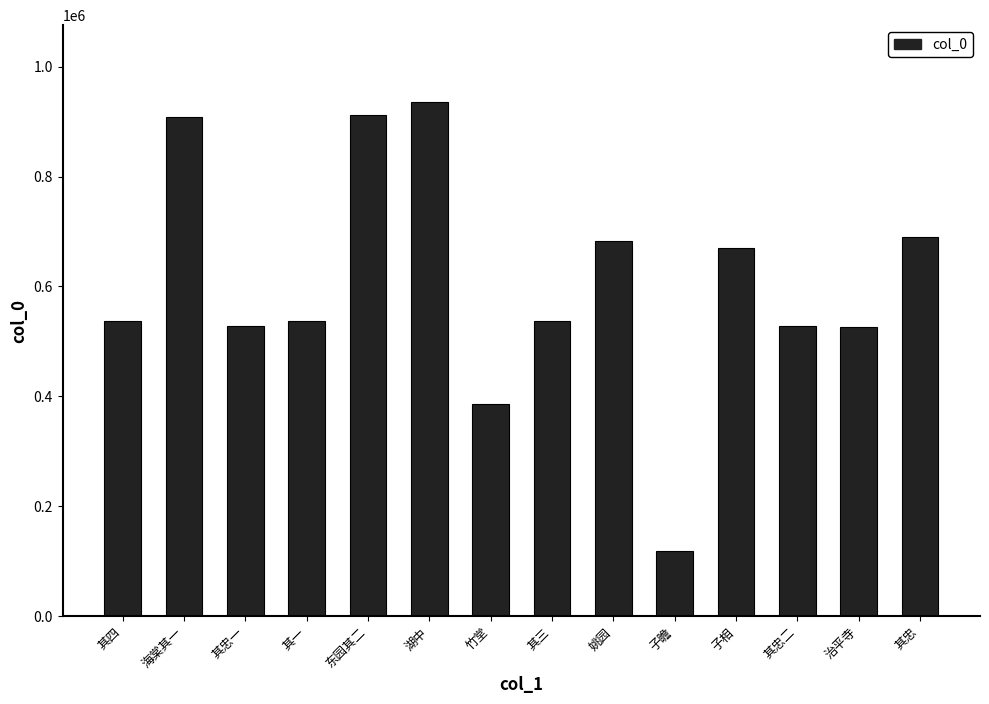

At which category does the chart reach its peak across all series?

湖中